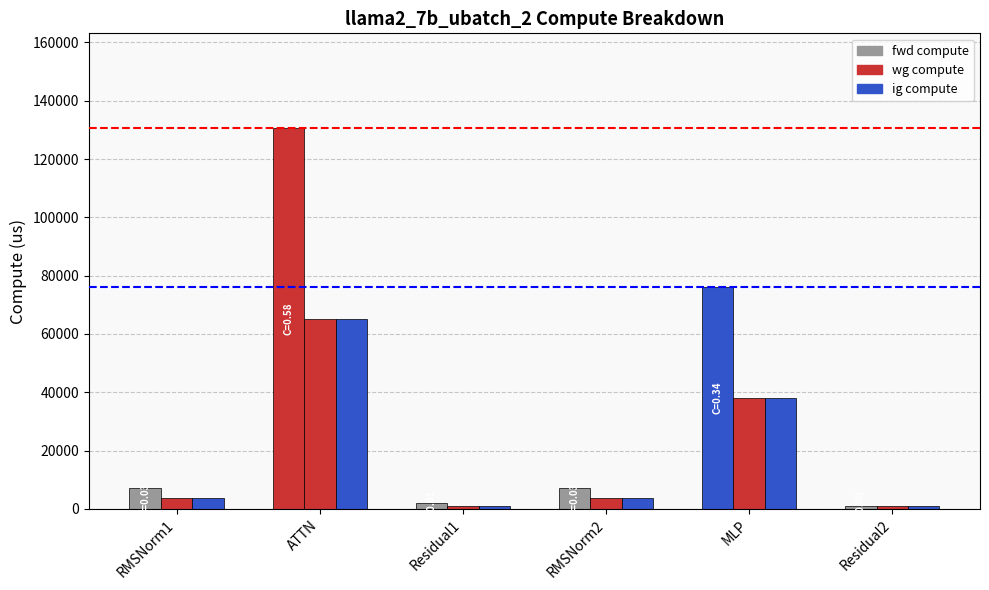

How many groups of bars are there?

6